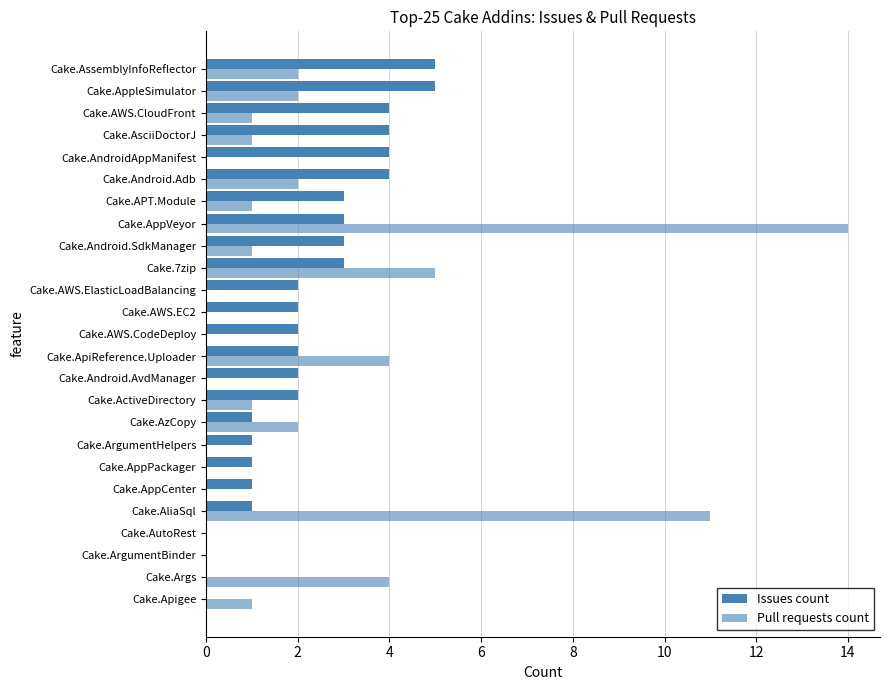

How many data points does each series have?

25